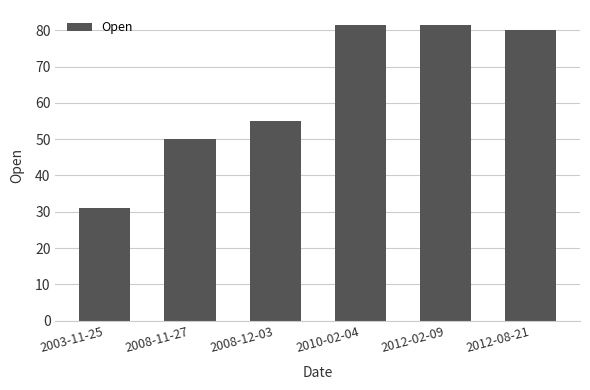

At which label does the data first exceed 80?

2010-02-04